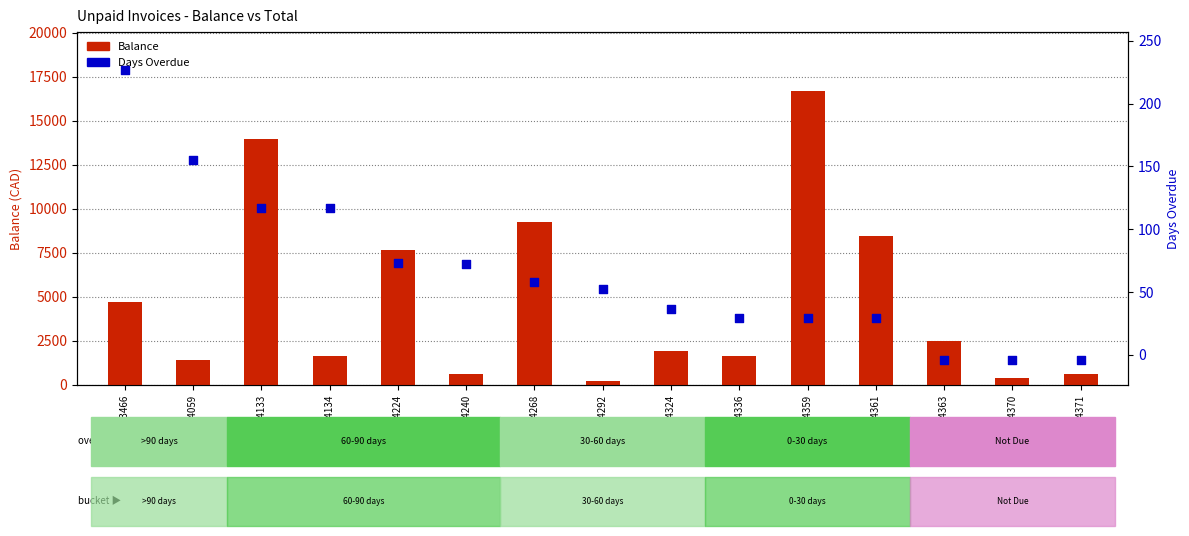

At how many categories does at least one series exceed 4408?

6